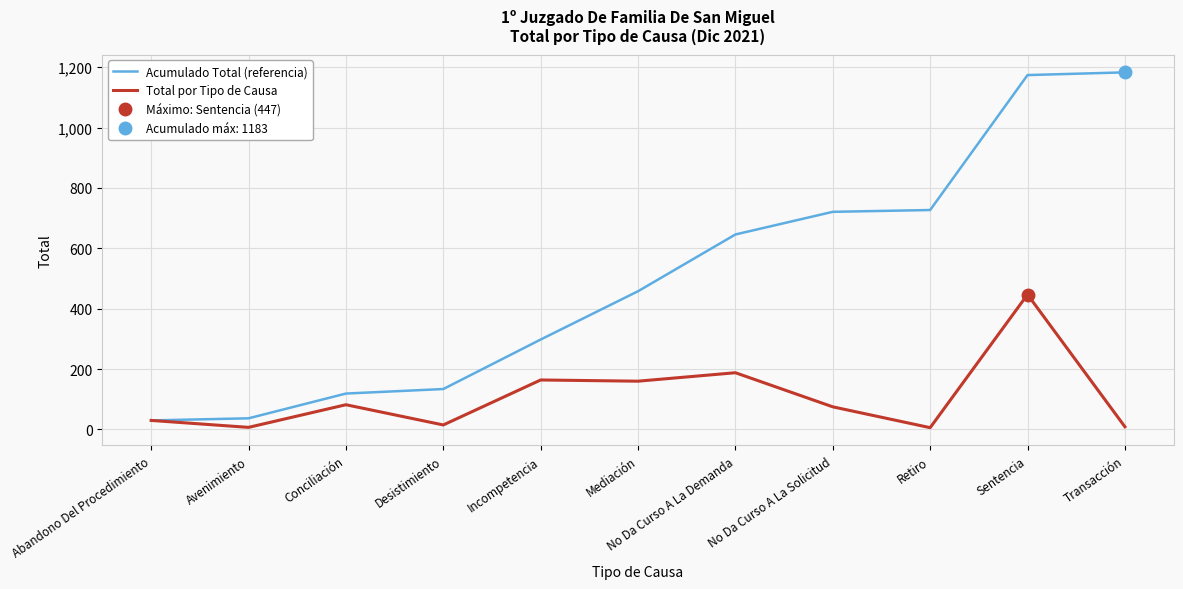

List the series in order of their peak value, lowest first.

Total por Tipo de Causa, Acumulado Total (referencia)